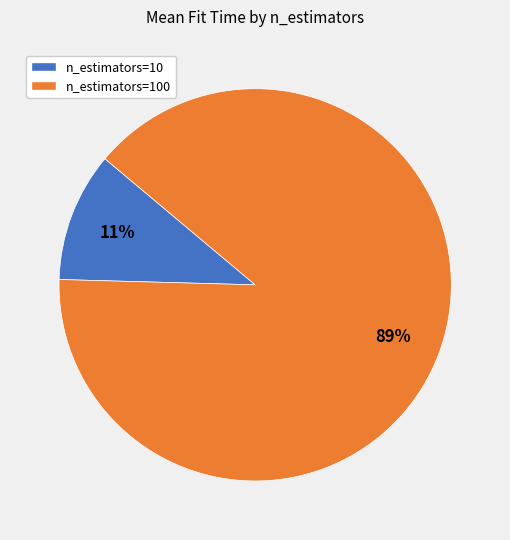

What percentage is the n_estimators=100 slice, to the nearest percent?

89%